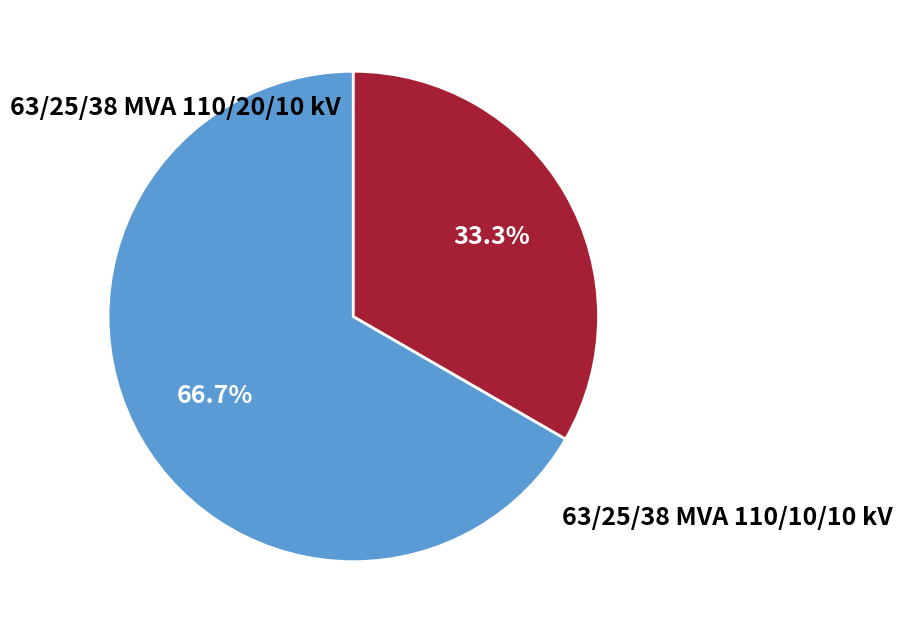

Does any single category account for the majority?

Yes